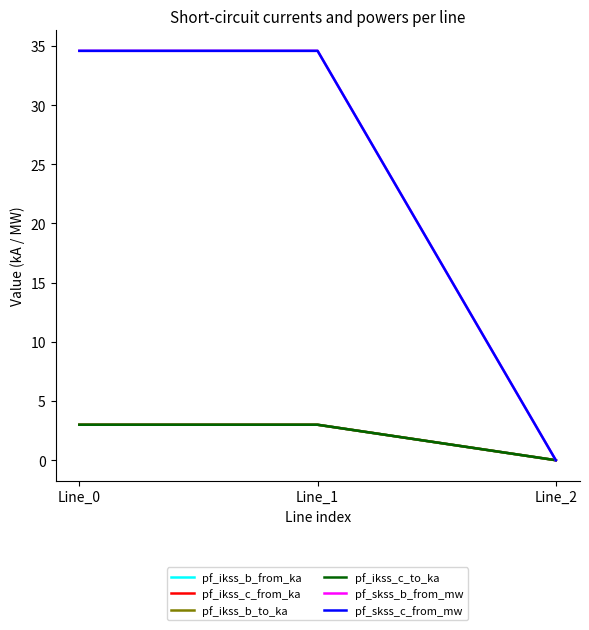

Is this an area chart (filled region under the line)?

No